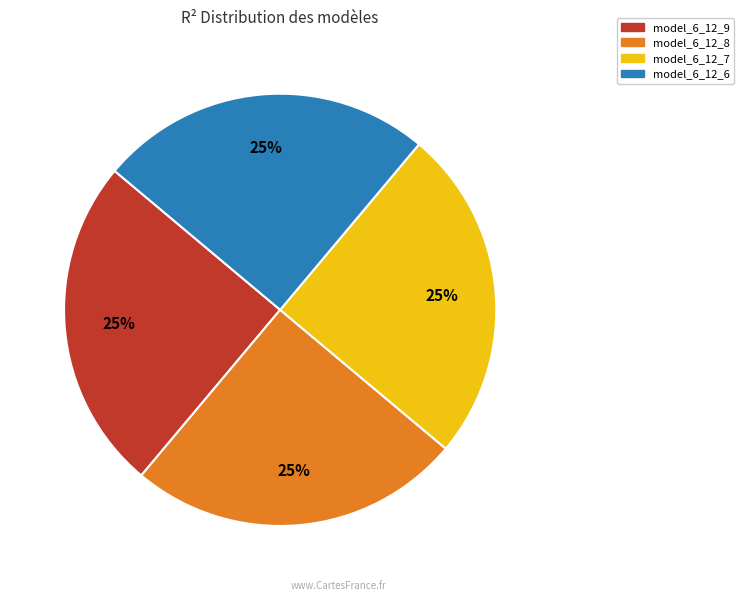

Does any single category account for the majority?

No